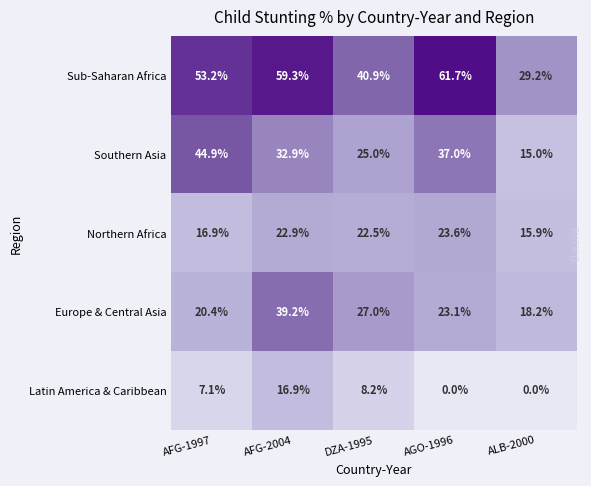

Reading right to left, list all the values displayed in this chart.

Sub-Saharan Africa: ALB-2000=29.2	AGO-1996=61.7	DZA-1995=40.9	AFG-2004=59.3	AFG-1997=53.2
Southern Asia: ALB-2000=15.0	AGO-1996=37.0	DZA-1995=25.0	AFG-2004=32.9	AFG-1997=44.9
Northern Africa: ALB-2000=15.9	AGO-1996=23.6	DZA-1995=22.5	AFG-2004=22.9	AFG-1997=16.9
Europe & Central Asia: ALB-2000=18.2	AGO-1996=23.1	DZA-1995=27.0	AFG-2004=39.2	AFG-1997=20.4
Latin America & Caribbean: ALB-2000=0.0	AGO-1996=0.0	DZA-1995=8.2	AFG-2004=16.9	AFG-1997=7.1